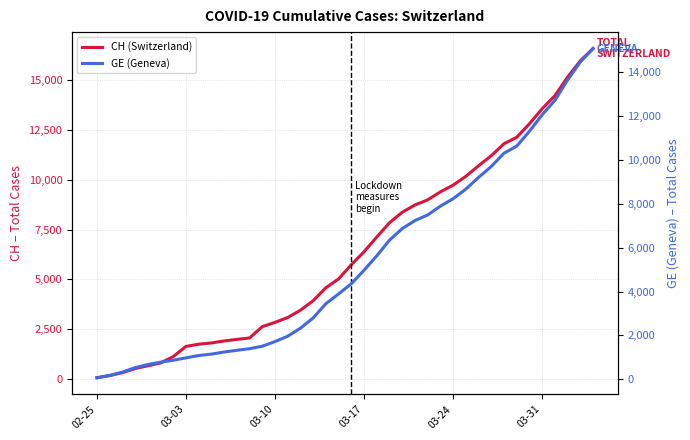

List the series in order of their peak value, highest first.

CH, GE